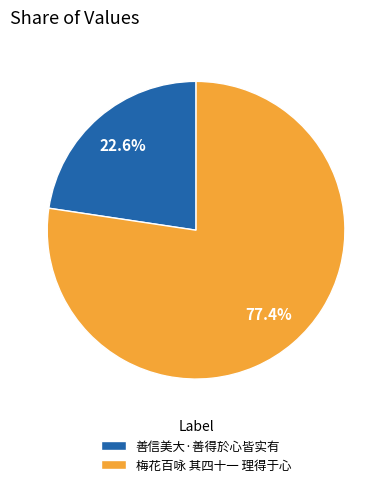

Between 善信美大·善得於心皆实有 and 梅花百咏 其四十一 理得于心, which is larger?

梅花百咏 其四十一 理得于心